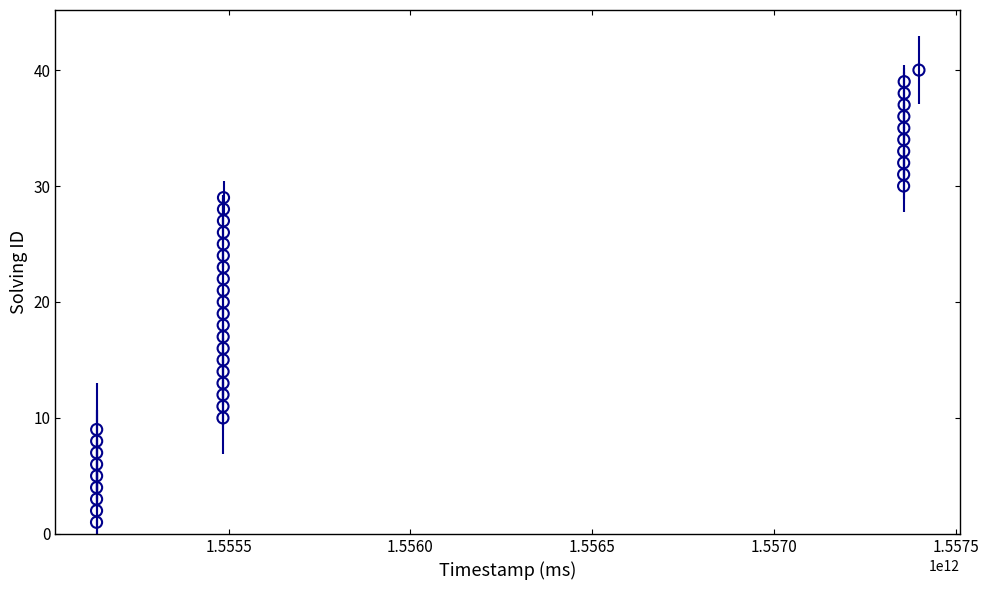

What is the range of Y values (max minus min)?

39